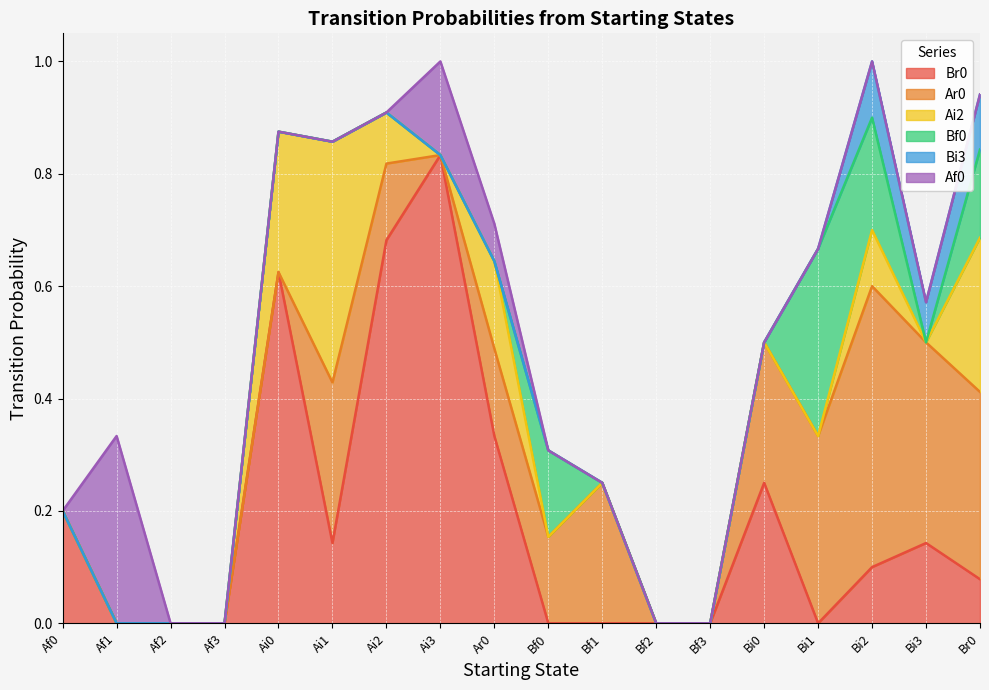

Rank the series by their maximum value, from lowest to highest.

Bi3, Bf0, Af0, Ai2, Ar0, Br0